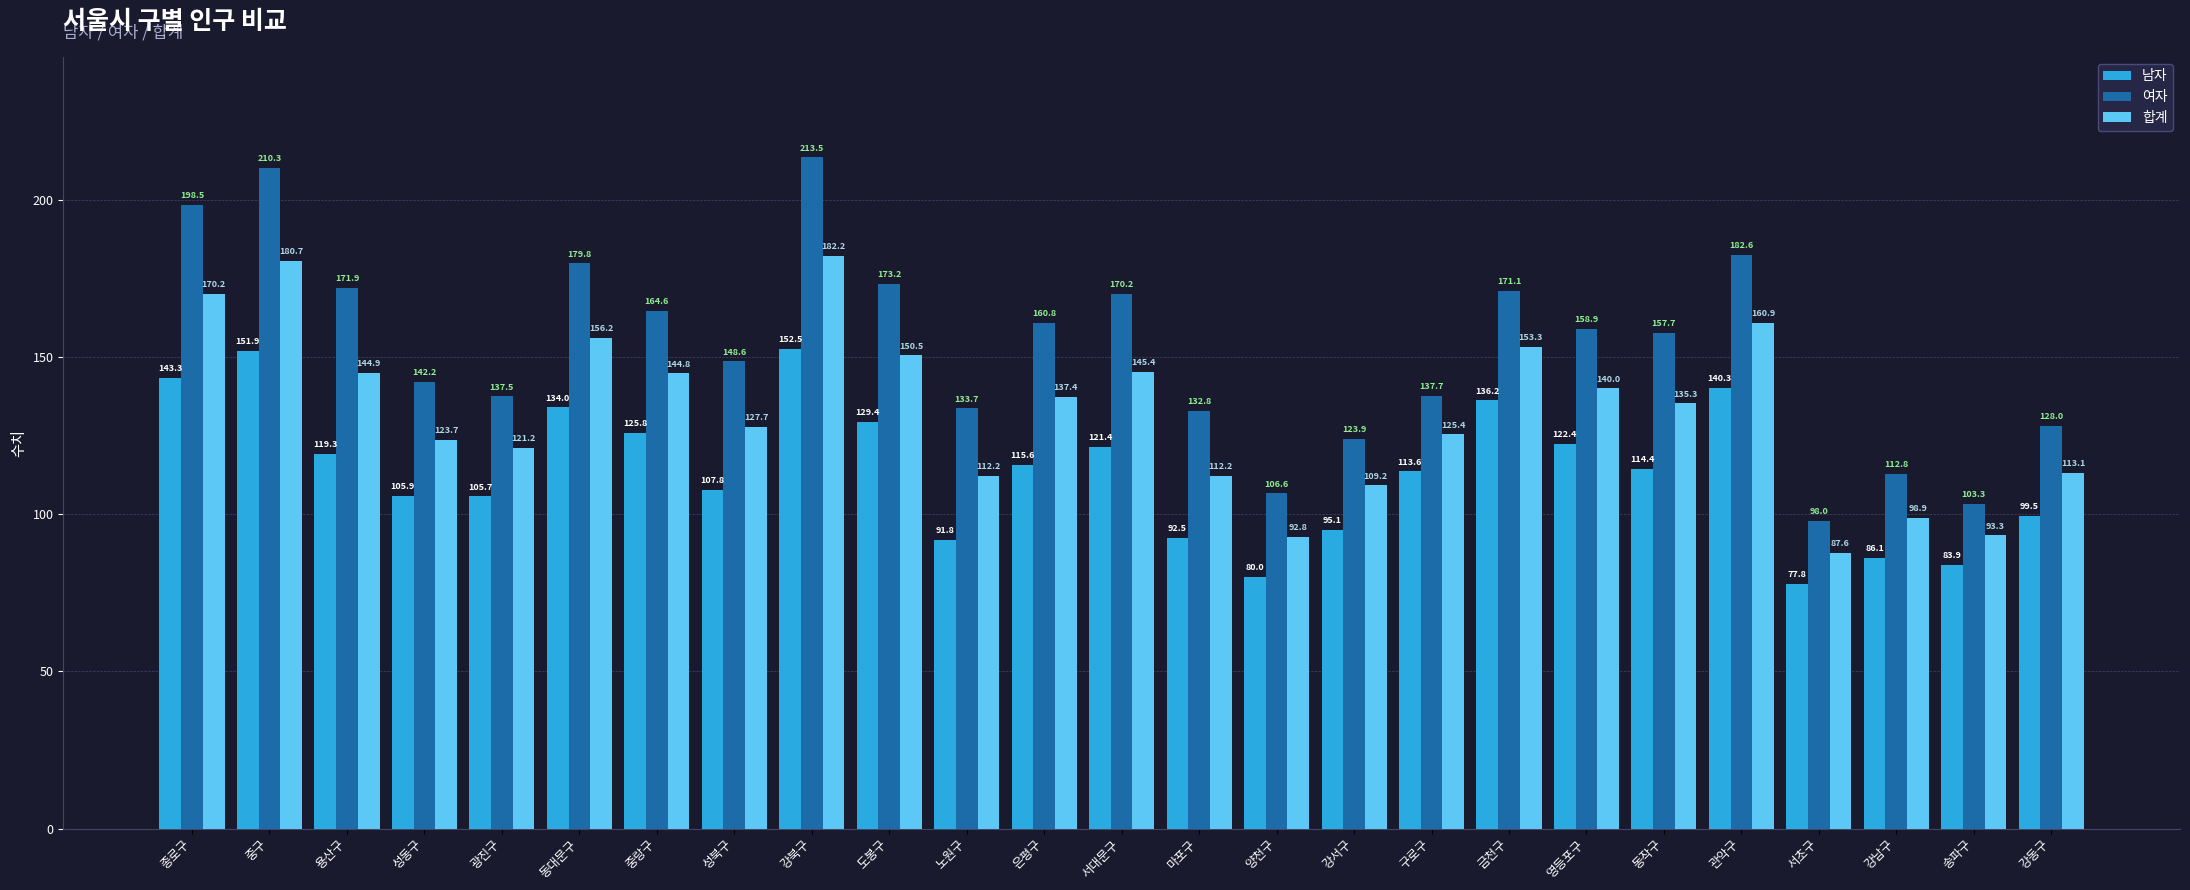

What is the average value of the 합계 series?

132.8